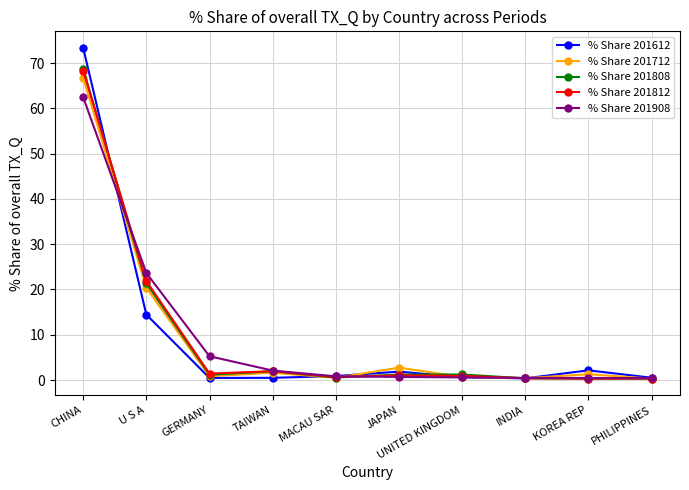

Is it true that % Share 201808 equals 0.5 at MACAU SAR?

True